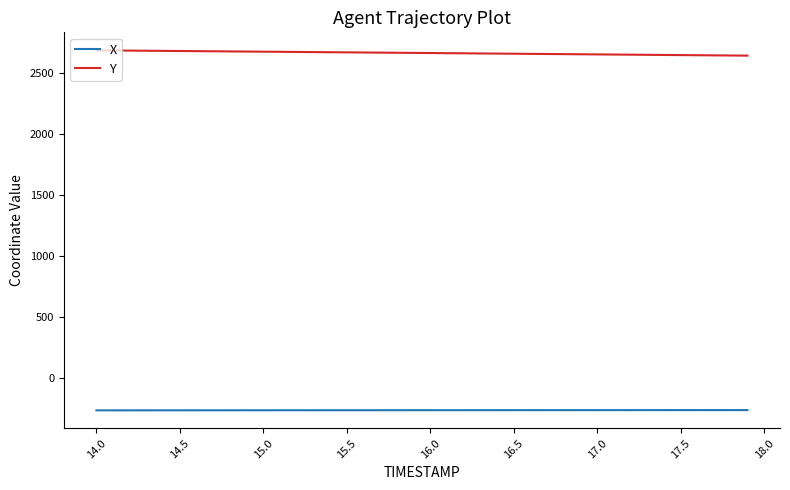

True or false: X and Y intersect in this chart.

False